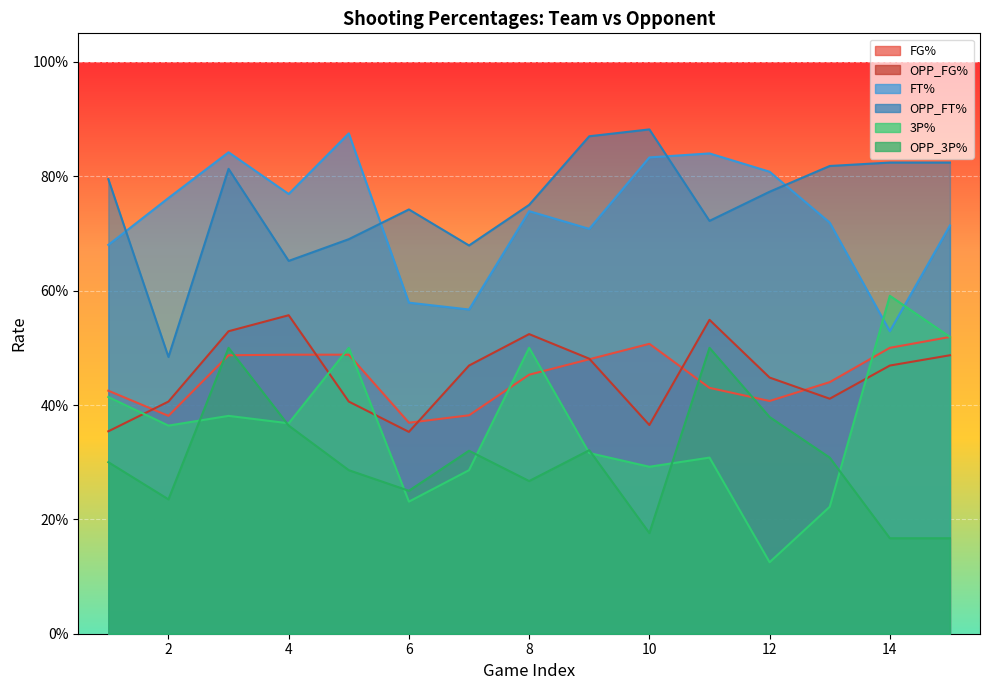

Is it true that OPP_FG% equals 0.4 at 1?

True